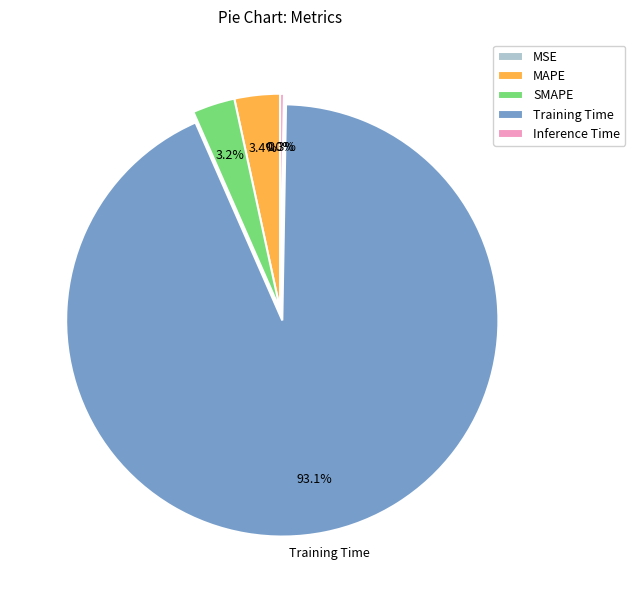

What is the total percentage of Training Time and SMAPE?

96.3%